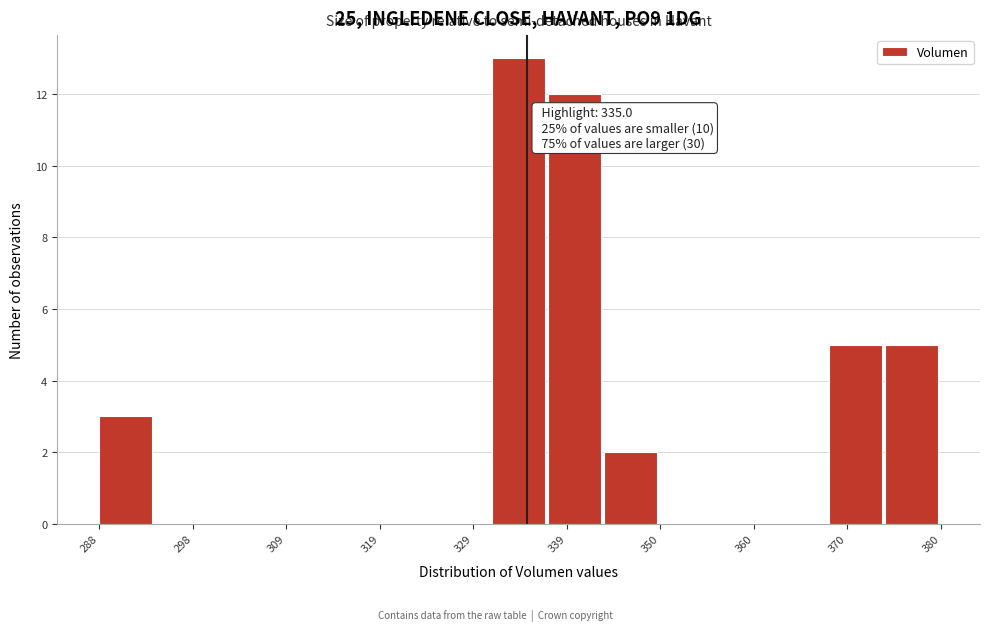

Read against the x-axis, roughly where is the centre of the tallest bar?

334